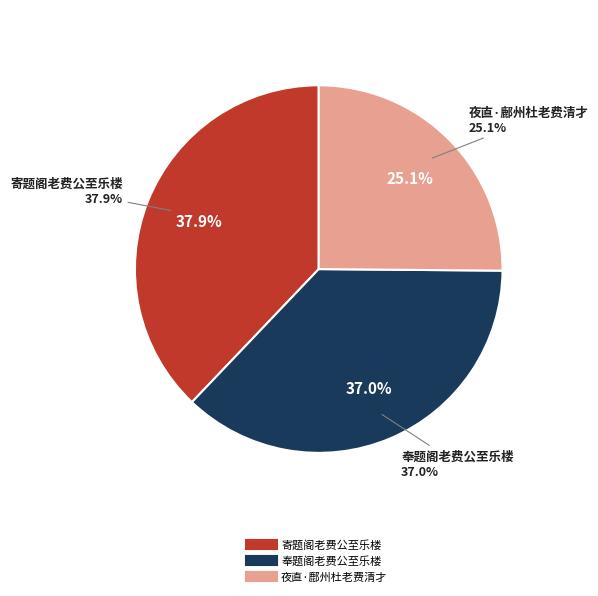

Rank the categories by value from highest to lowest.

寄题阁老费公至乐楼, 奉题阁老费公至乐楼, 夜直·鄜州杜老费清才